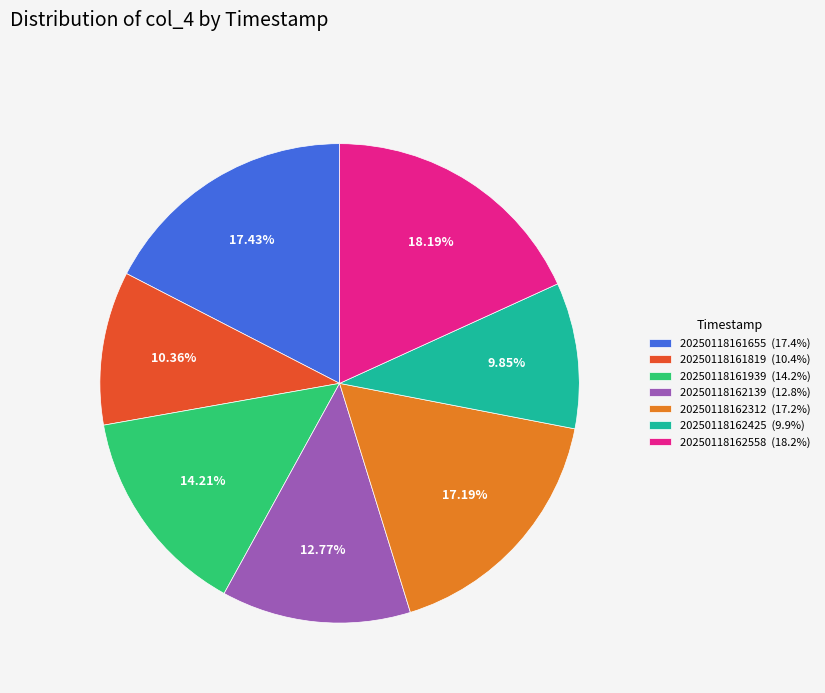

How many slices are in this pie chart?

7